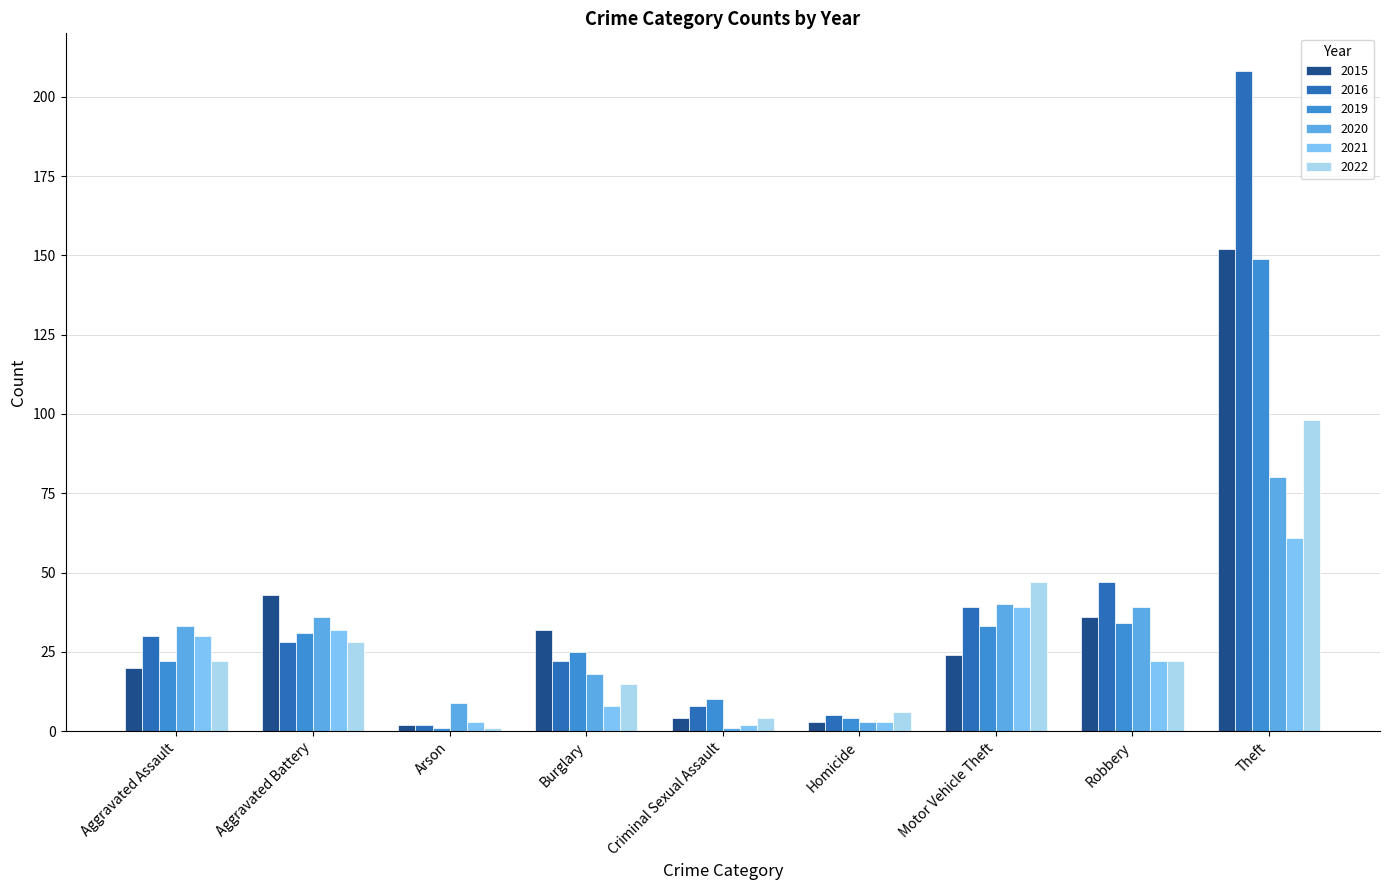

Between Arson and Burglary, which series saw the biggest shift?

2015